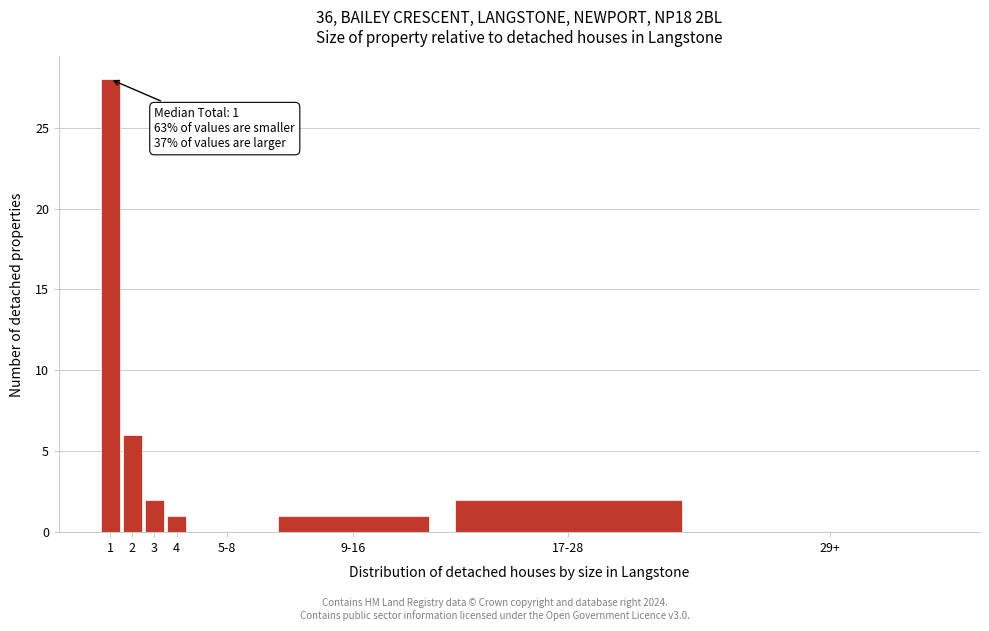

Reading left to right, what are all the values shown in this chart?

1=28	2=6	3=2	4=1	5-8=0	9-16=1	17-28=2	29+=0